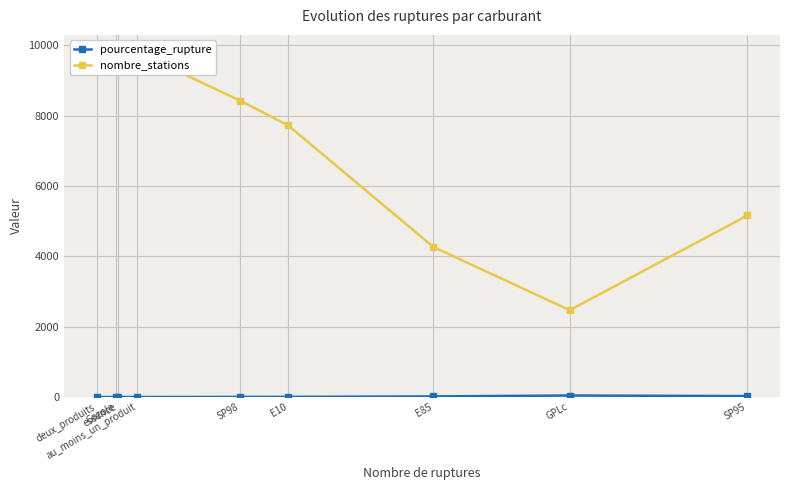

The value of nombre_stations at au_moins_un_produit is 9806.0. True or false?

True